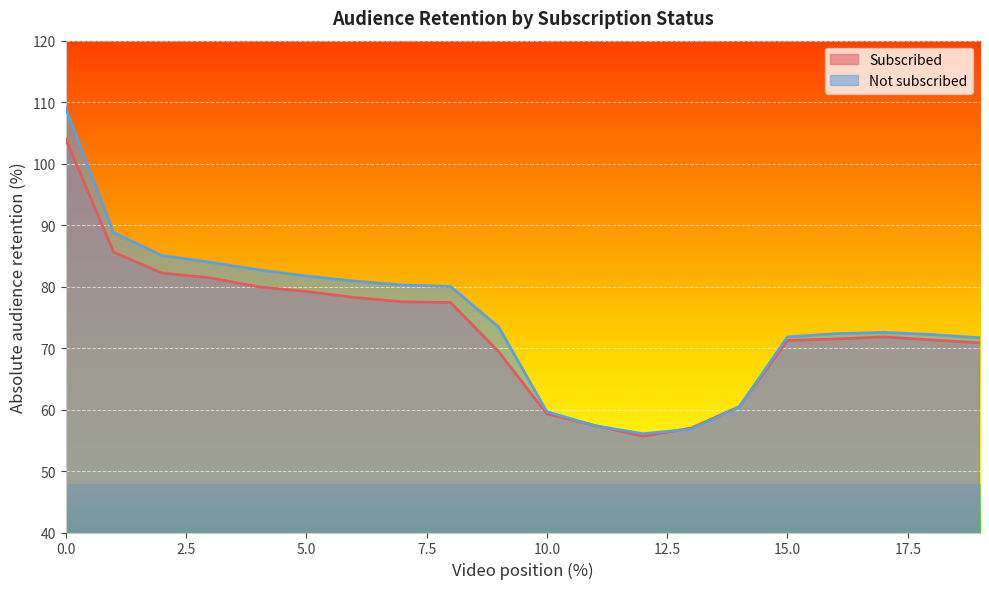

Reading left to right, transcribe all the data shown in this chart.

Subscribed: 104.1	85.6	82.2	81.4	80.0	79.2	78.2	77.5	77.4	69.4	59.3	57.4	55.7	57.0	60.5	71.2	71.5	71.8	71.3	70.8
Not subscribed: 109.1	88.8	85.1	84.0	82.7	81.7	80.9	80.3	80.0	73.4	59.6	57.4	56.1	56.8	60.5	71.8	72.3	72.5	72.2	71.7